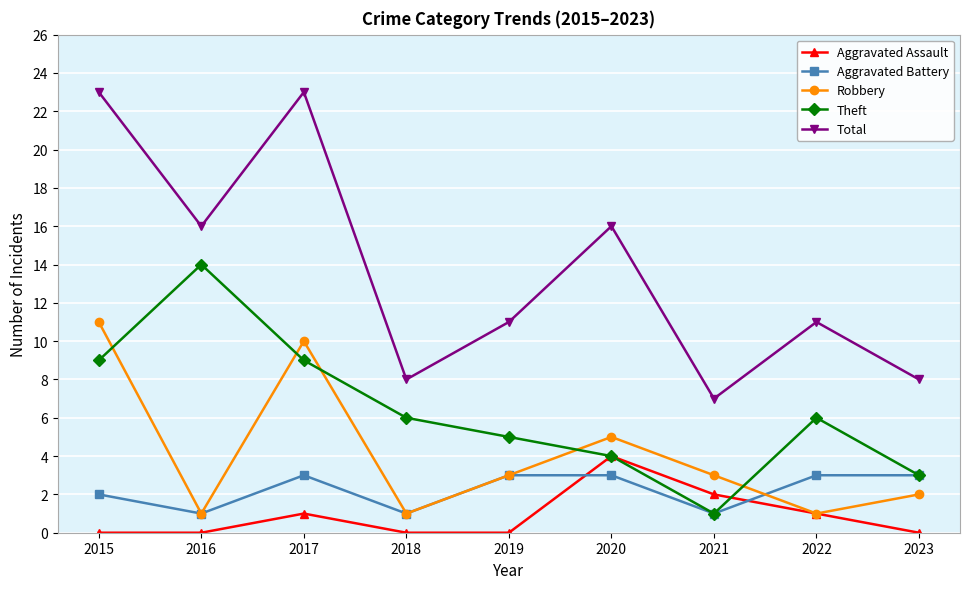

Which series has the largest total across all categories?

Total